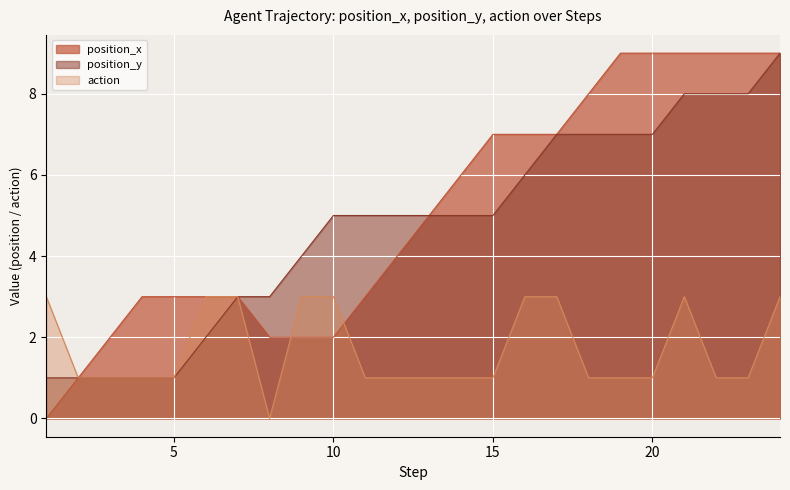

The value of position_x at 17 is 12. True or false?

False